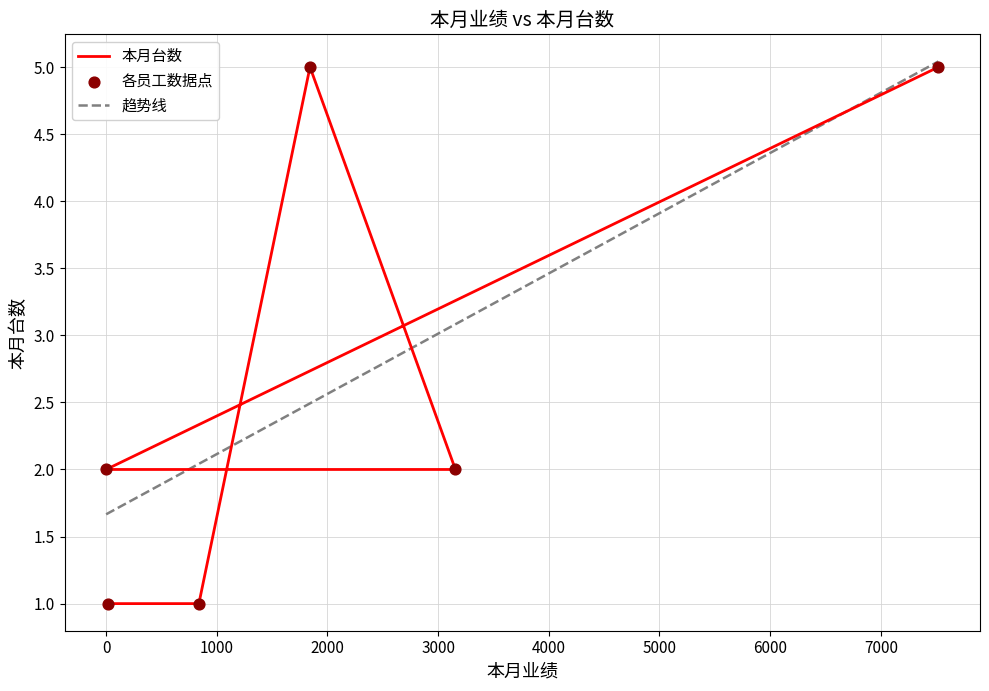

Which series has the largest Y range (max minus min)?

本月台数